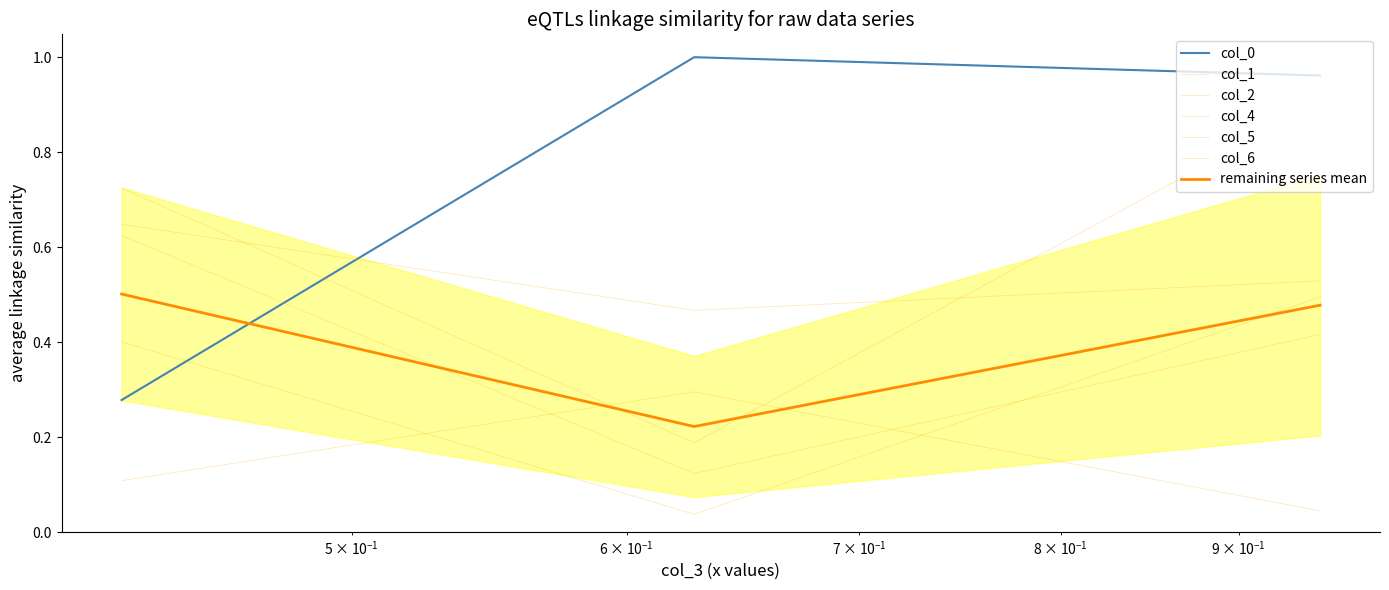

Reading right to left, transcribe all the data shown in this chart.

col_0: 0.9499469832520812=1.0	0.6273861241655629=1.0	0.4292457172650491=0.3
col_1: 0.9499469832520812=0.4	0.6273861241655629=0.1	0.4292457172650491=0.6
col_2: 0.9499469832520812=0.0	0.6273861241655629=0.3	0.4292457172650491=0.1
col_4: 0.9499469832520812=0.9	0.6273861241655629=0.2	0.4292457172650491=0.7
col_5: 0.9499469832520812=0.5	0.6273861241655629=0.0	0.4292457172650491=0.4
col_6: 0.9499469832520812=0.5	0.6273861241655629=0.5	0.4292457172650491=0.6